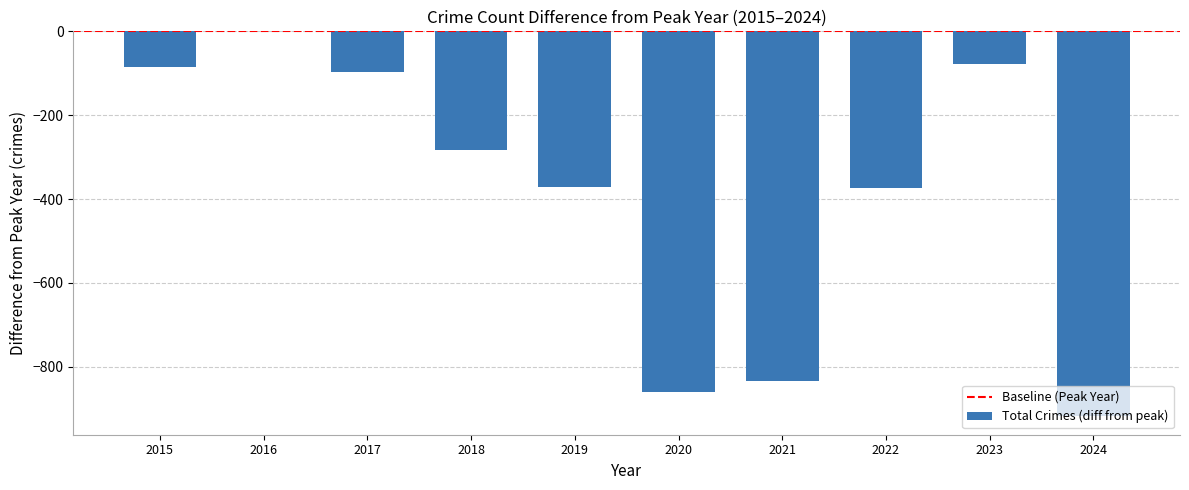

Which has a higher value, 2019 or 2017?

2017